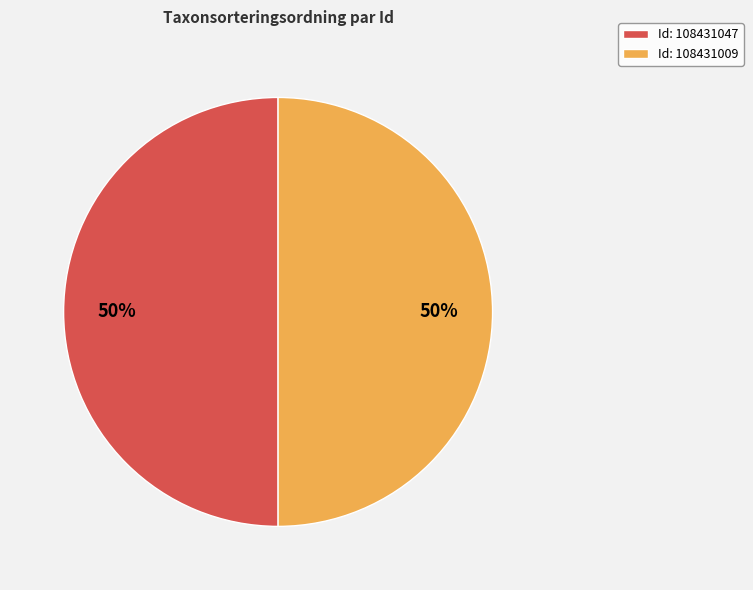

Combined, do Id: 108431009 and Id: 108431047 account for over 50%?

Yes